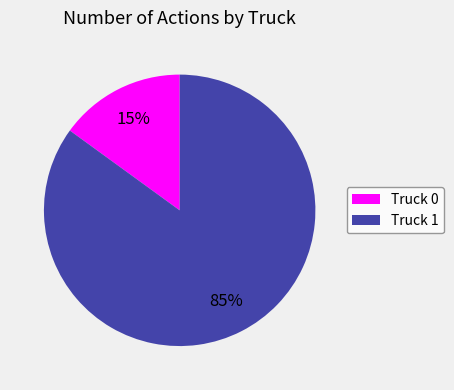

Is the sum of Truck 1 and Truck 0 greater than half?

Yes